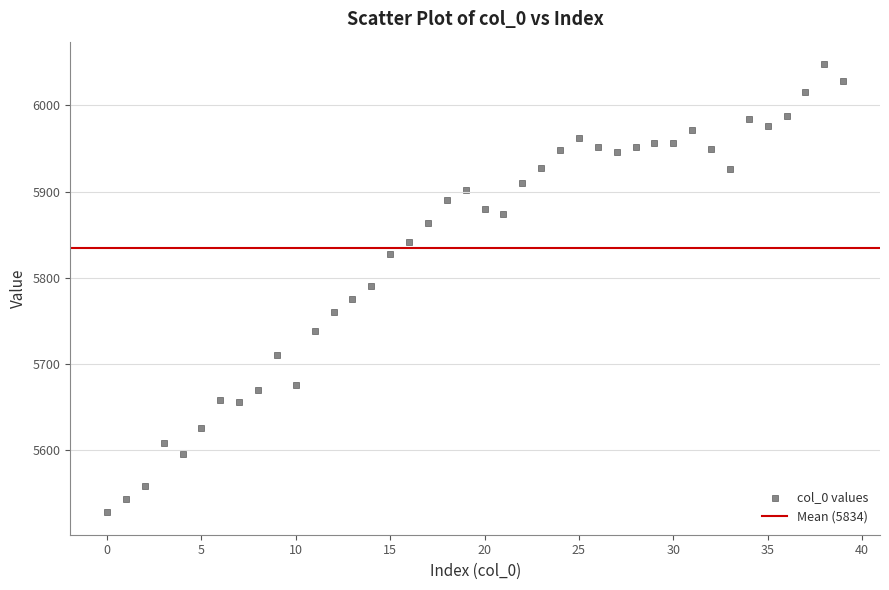

What is the range of Y values (max minus min)?

520